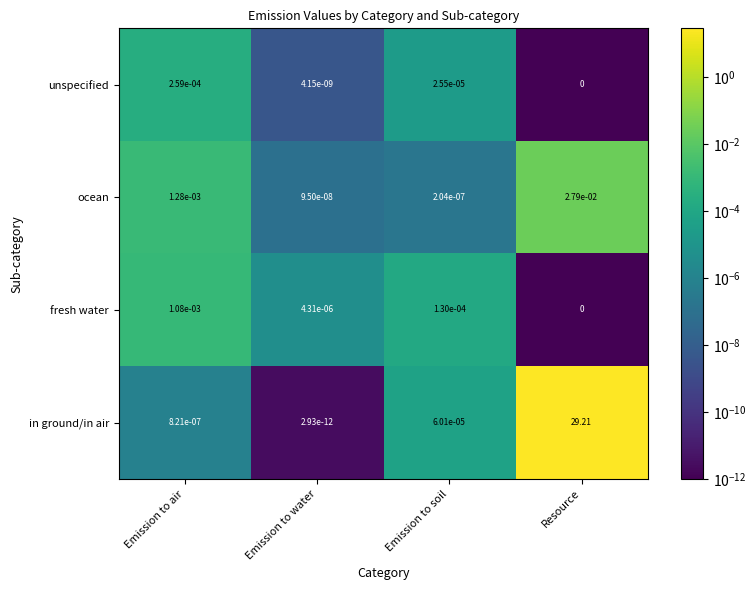

Is the value of ocean at Emission to water greater than the value of in ground/in air at Emission to soil?

No